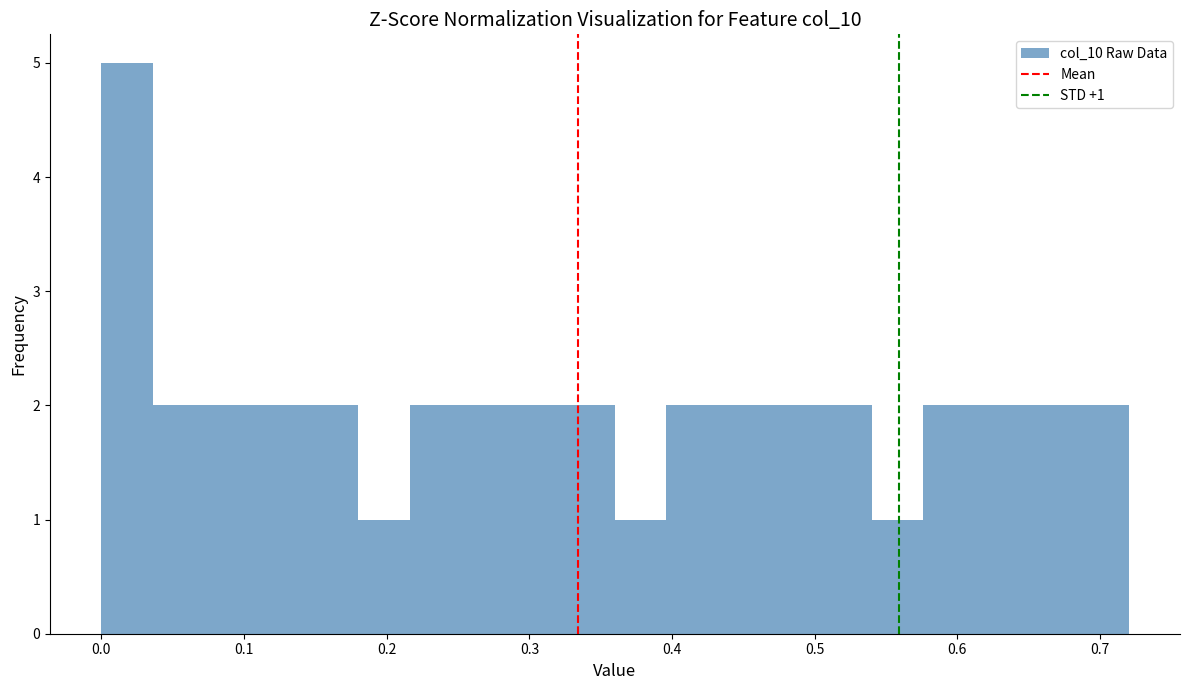

Around what value on the x-axis is the tallest bar? Give the approximate position of its centre, as read against the axis.

0.02